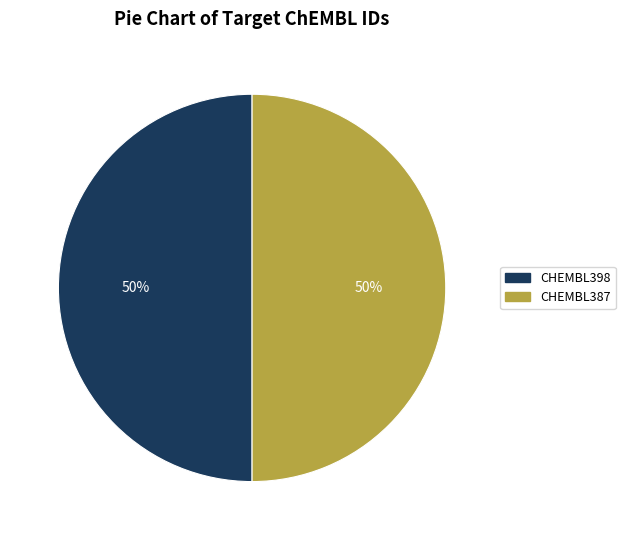

The CHEMBL387 slice represents 50% of the pie. True or false?

True